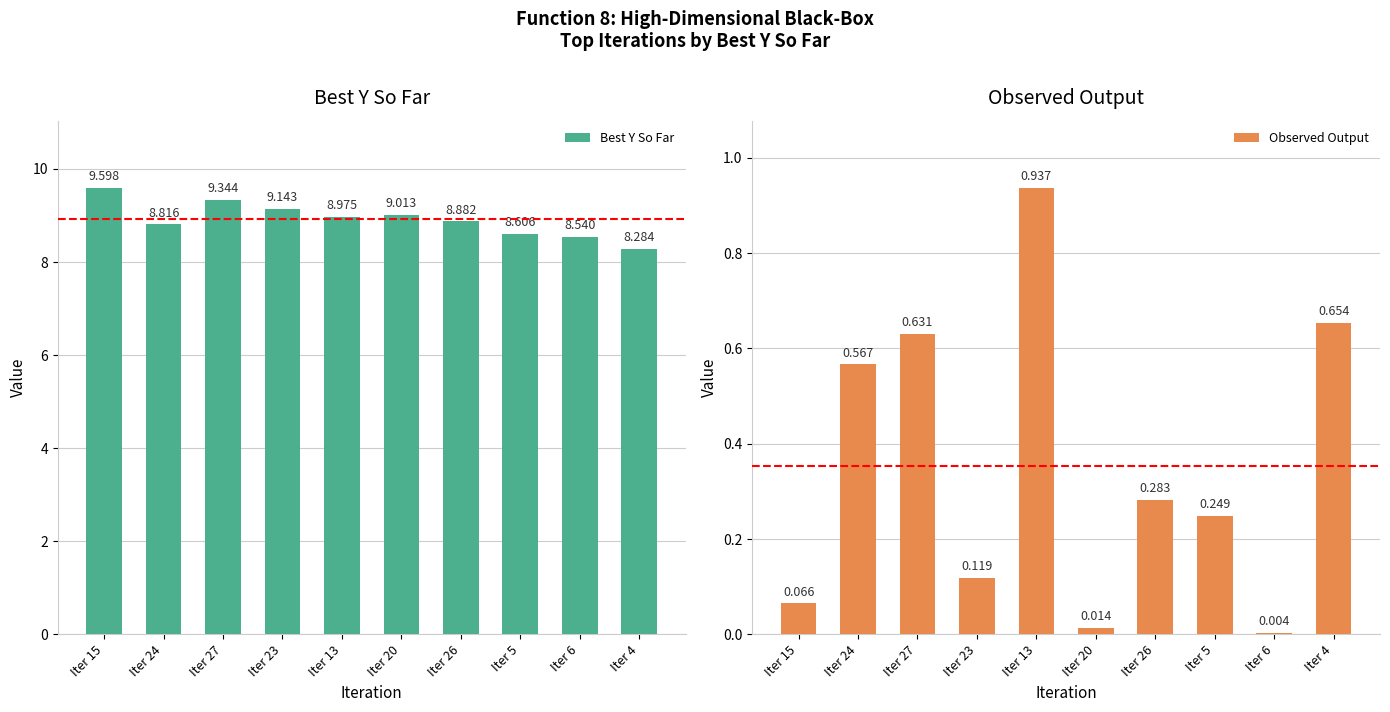

The value of Observed Output at Iter 20 is 0.0. True or false?

False